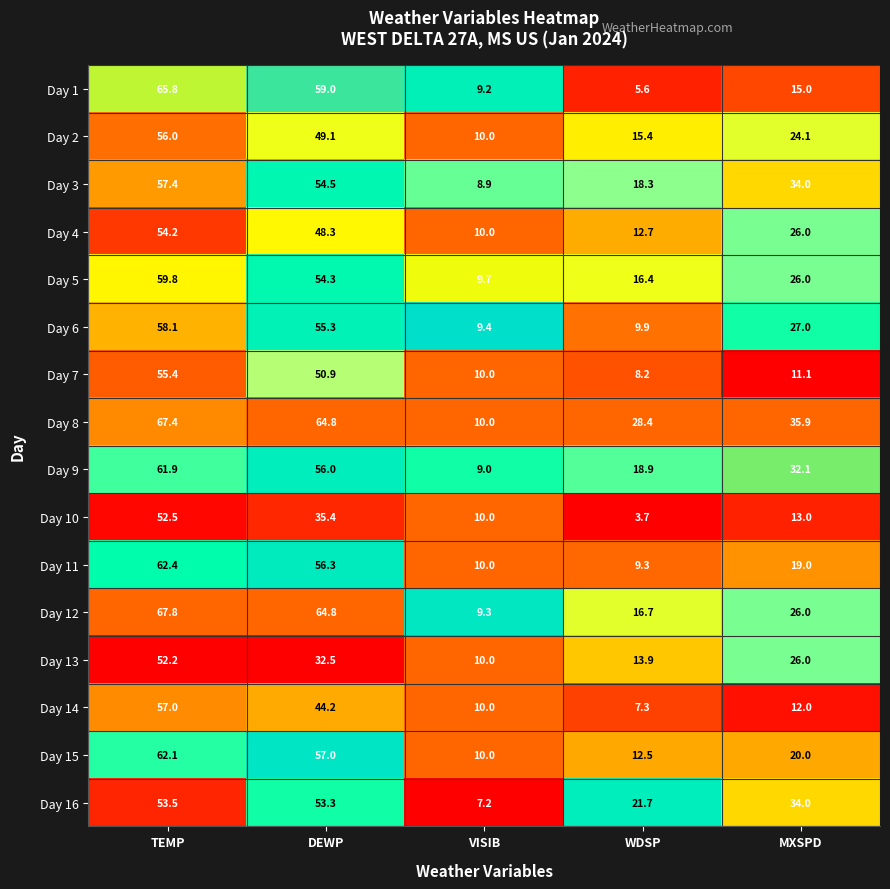

Count the number of categories in the chart.

5